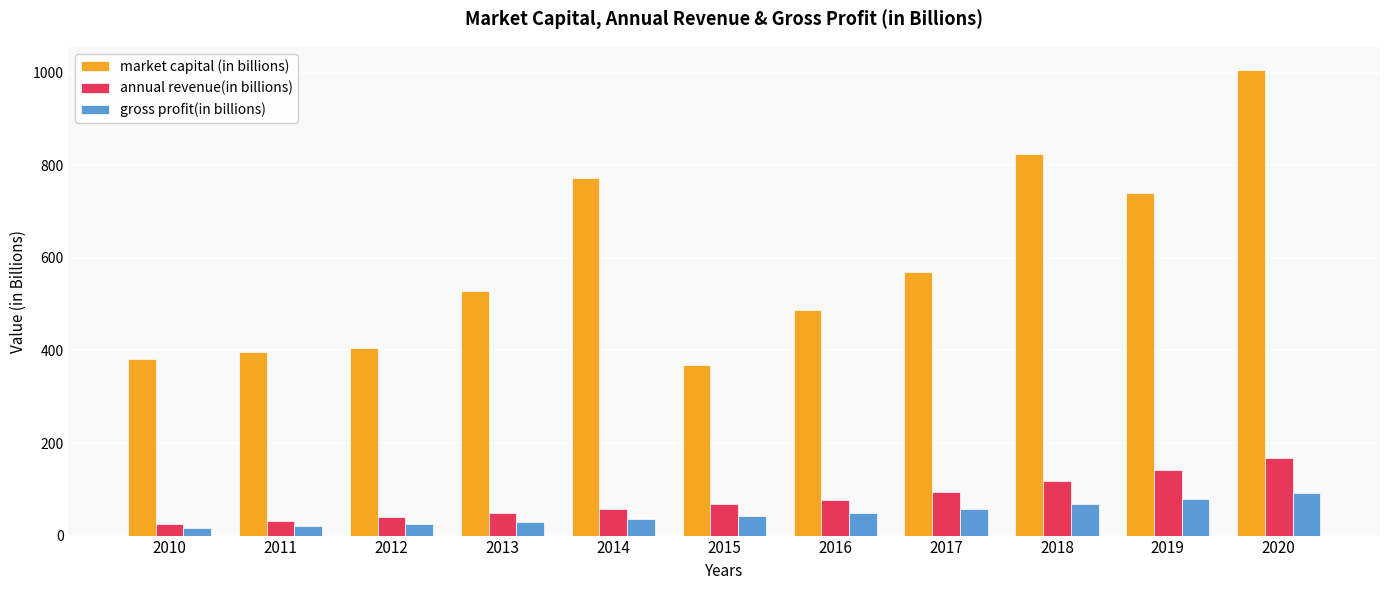

True or false: annual revenue(in billions) has a value of 77.9 at 2016.

True